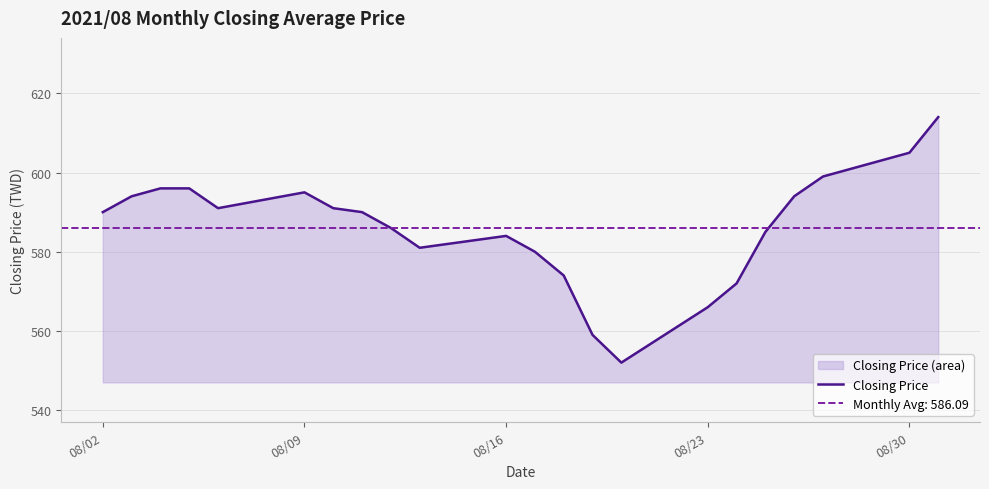

What is the maximum value for Closing Price?

614